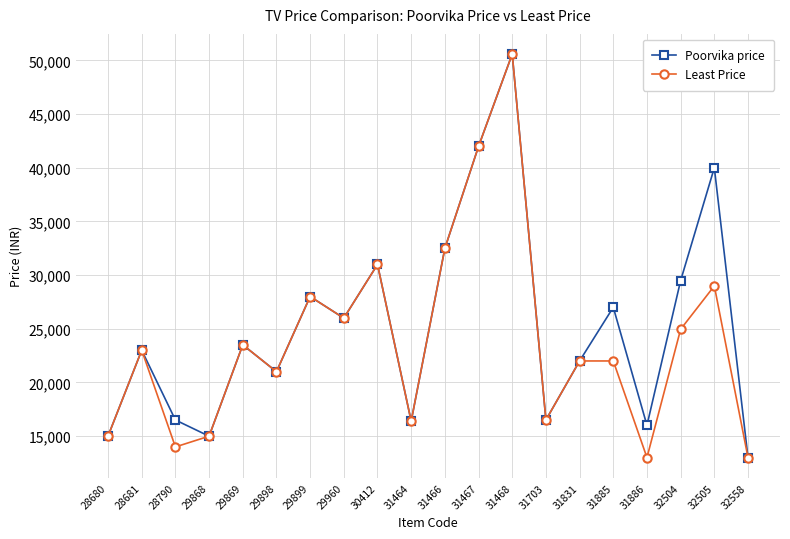

What is the value of the Poorvika price point at the 4th from the left?

14990